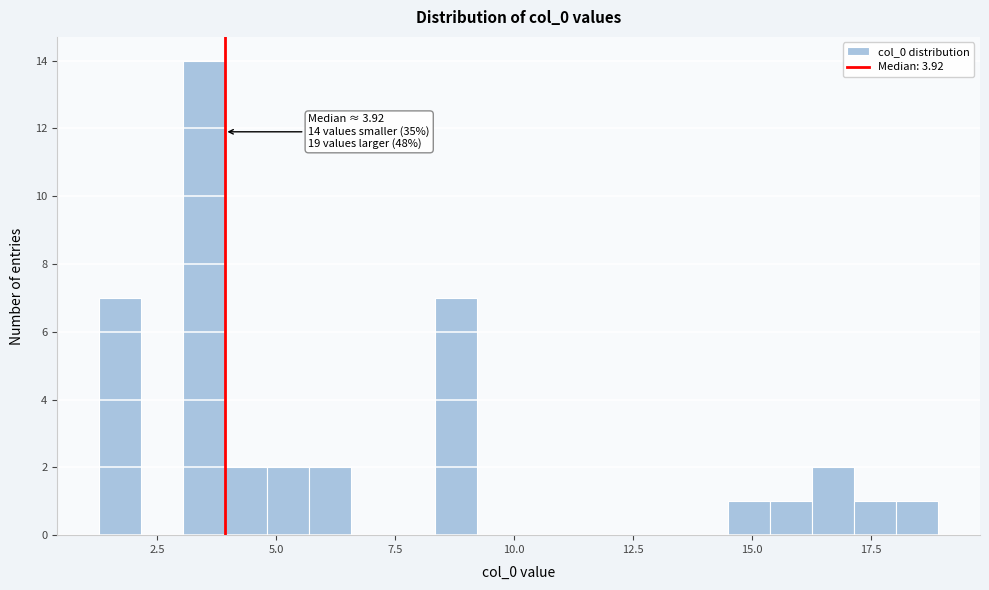

Around what value on the x-axis is the tallest bar? Give the approximate position of its centre, as read against the axis.

3.5